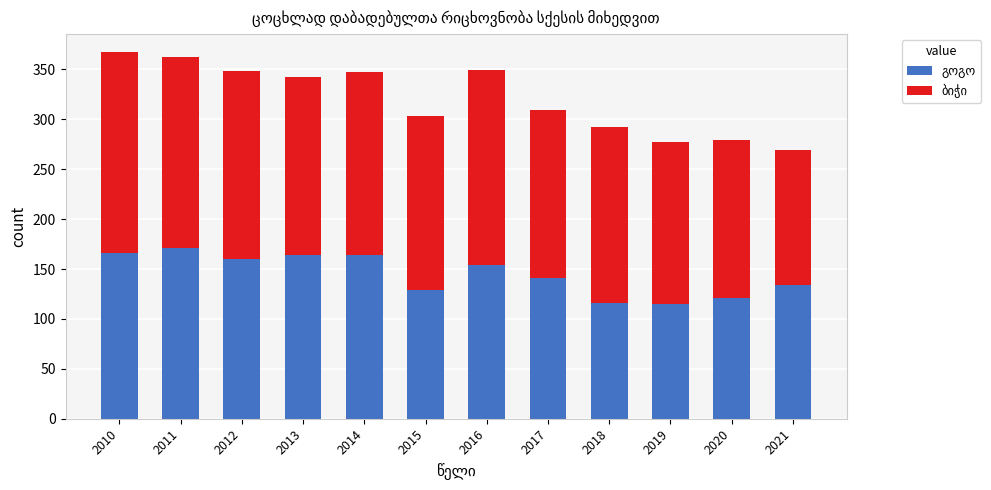

What is the total value across all series at 2021?

269